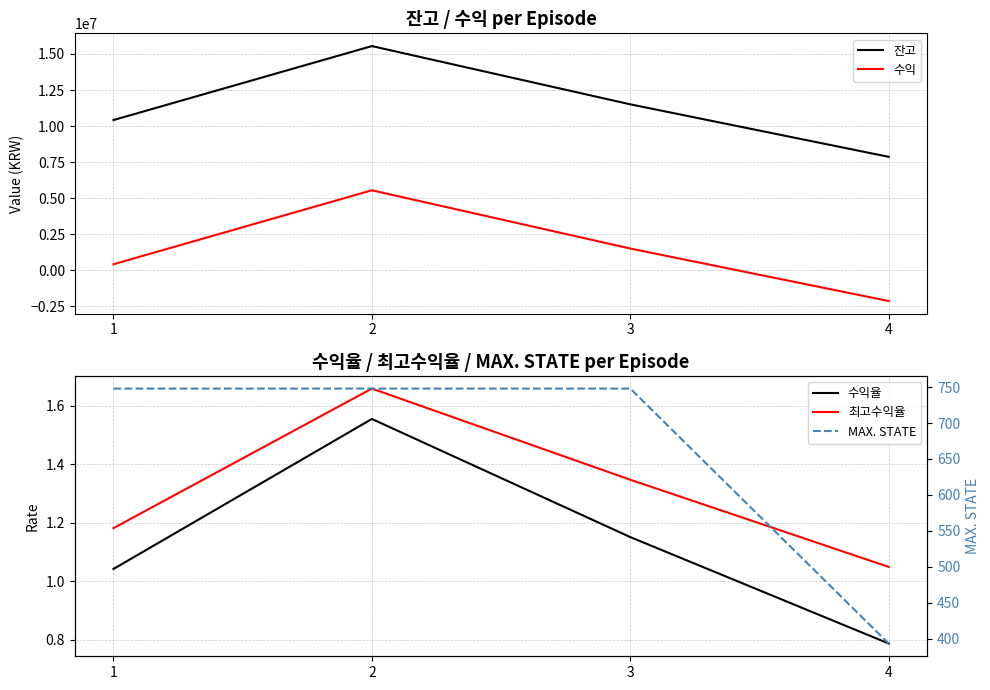

What is the difference between the maximum and minimum values in the 잔고 series?

7680791